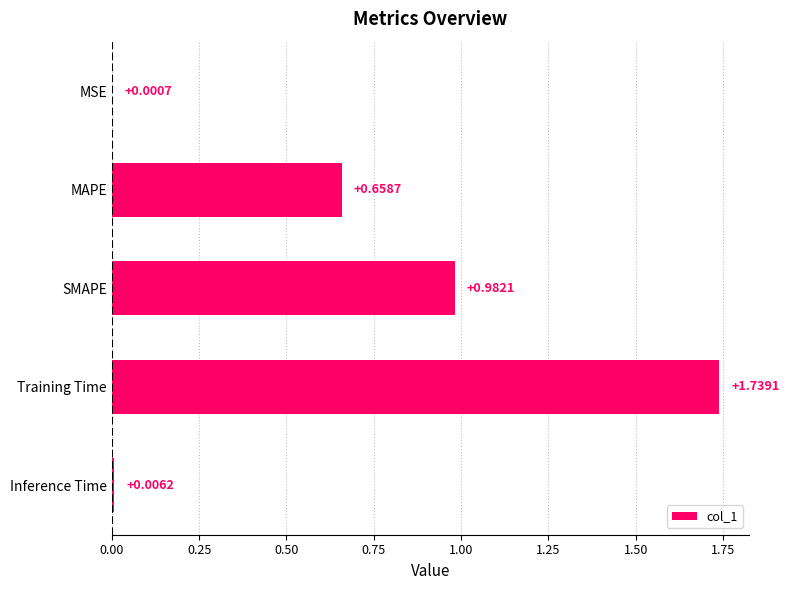

What is the sum of the values at MAPE and Training Time?

2.4